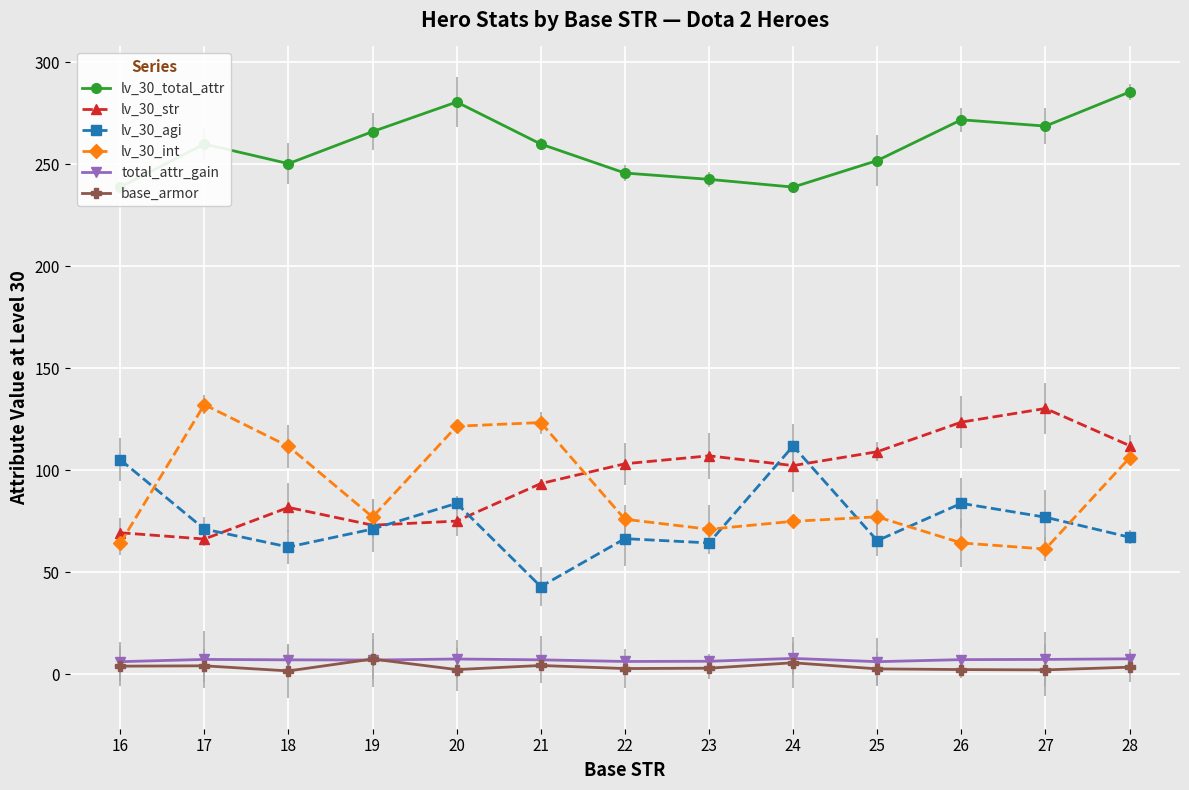

Which series changed the most between 22 and 27?

lv_30_str